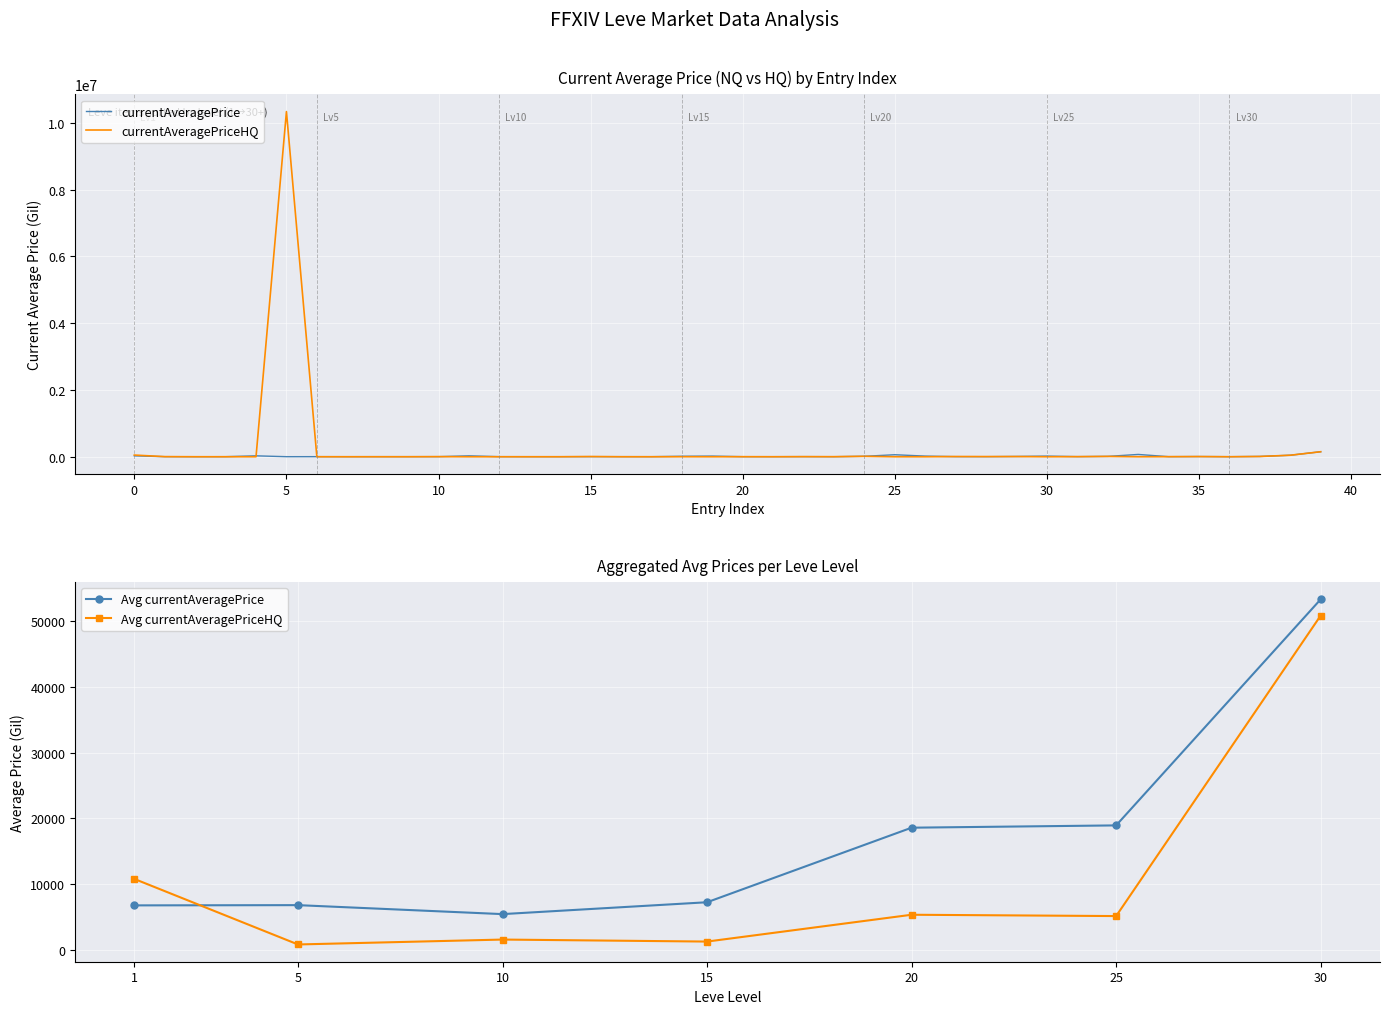

How many data points in currentAveragePriceHQ are above 925?

20